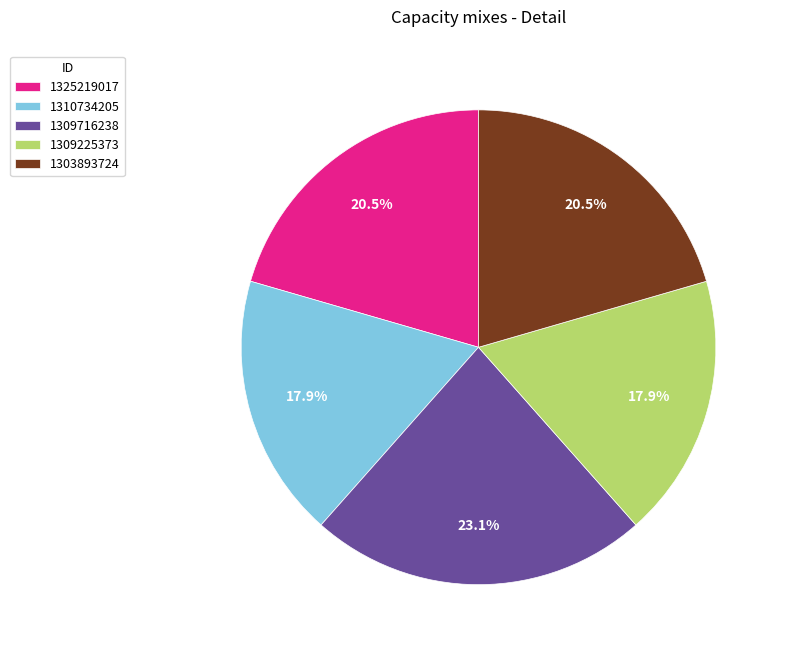

To the nearest percent, what portion does 1309225373 represent?

18%